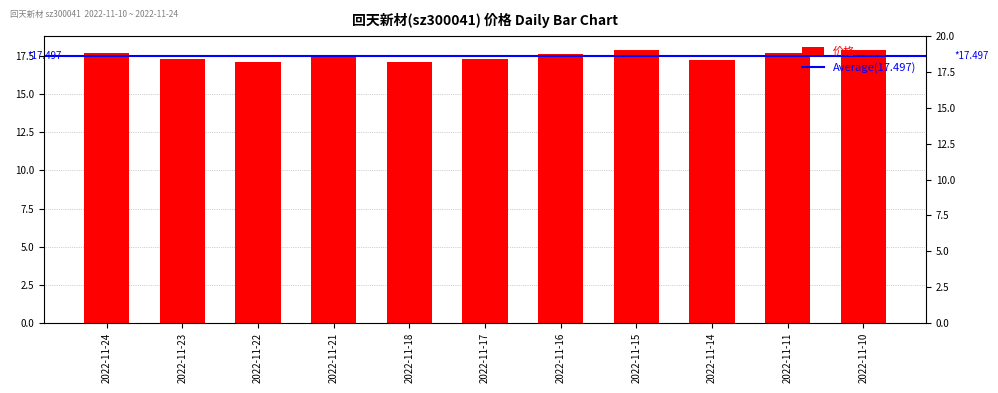

What is the change in value from 2022-11-23 to 2022-11-22?

-0.2